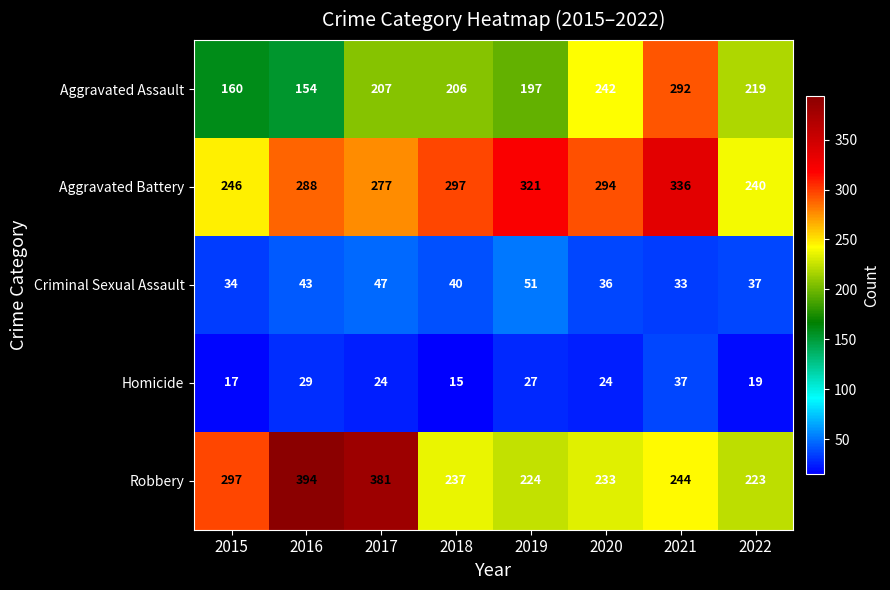

Between 2015 and 2016, which series saw the biggest shift?

Robbery